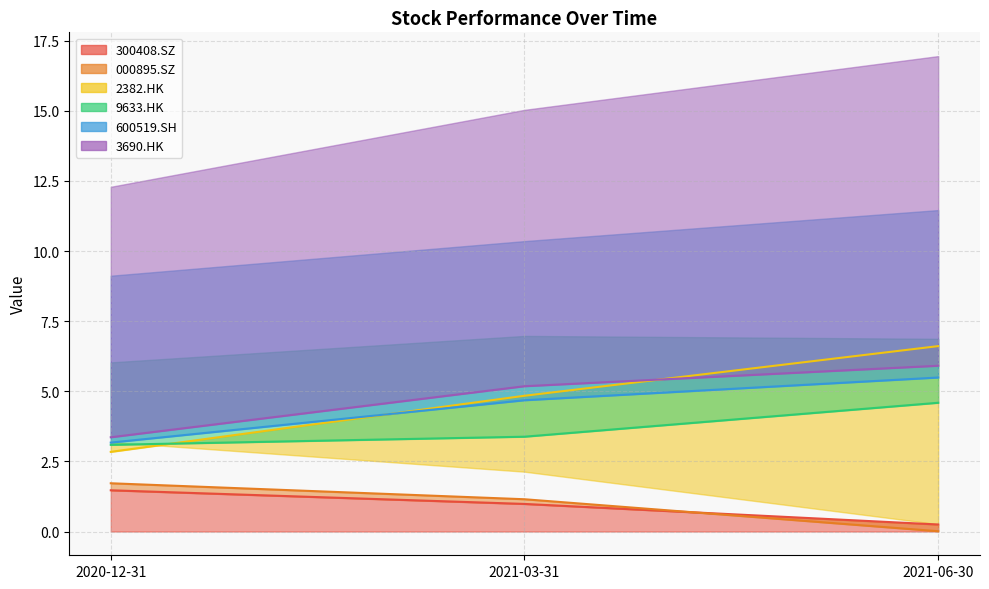

What is the difference between the maximum and minimum values in the 300408.SZ series?

1.2